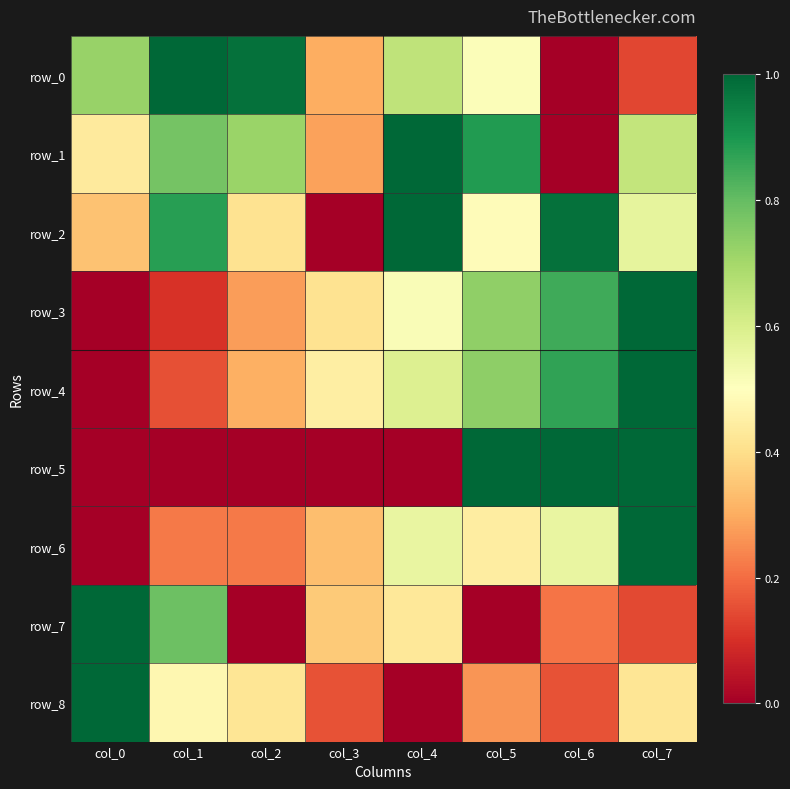

At col_0, list the series in order from smallest to largest.

row_3, row_4, row_5, row_6, row_2, row_1, row_0, row_7, row_8